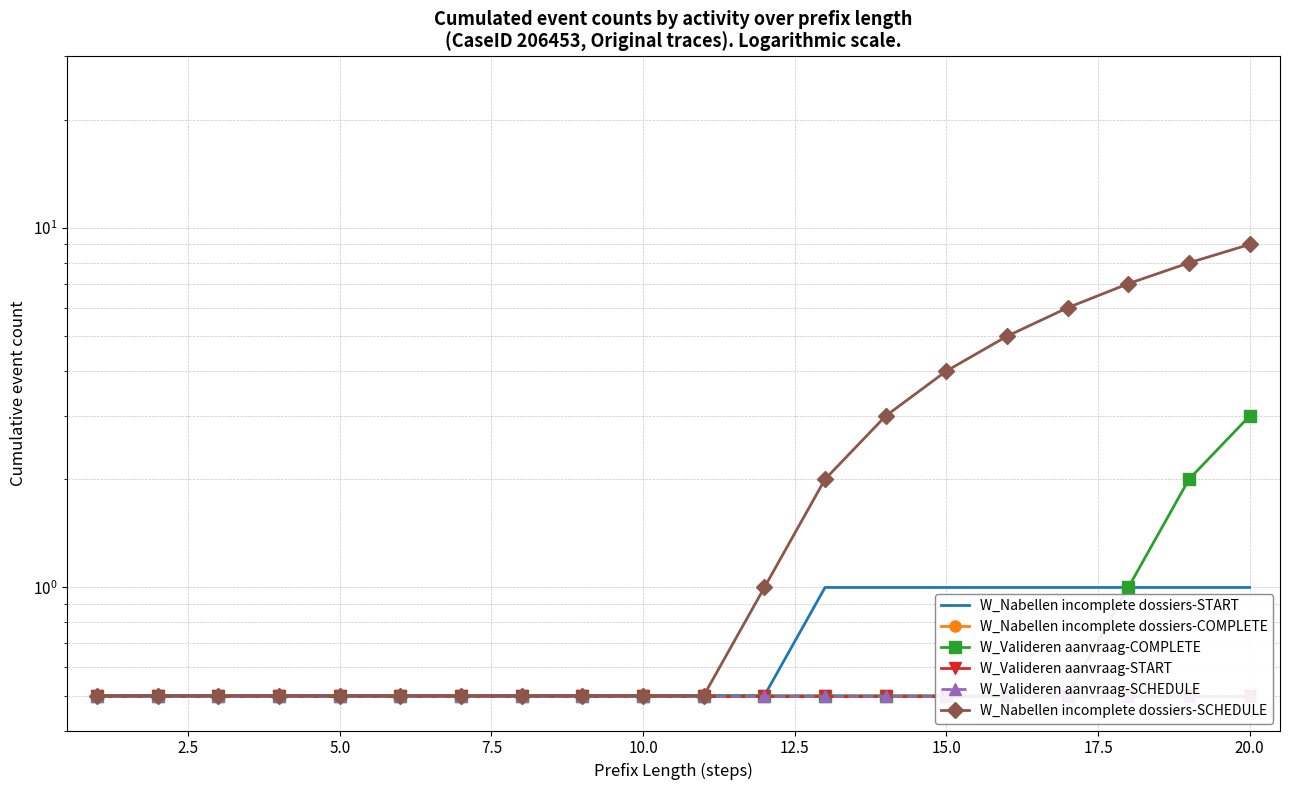

Does the chart have visible grid lines?

Yes